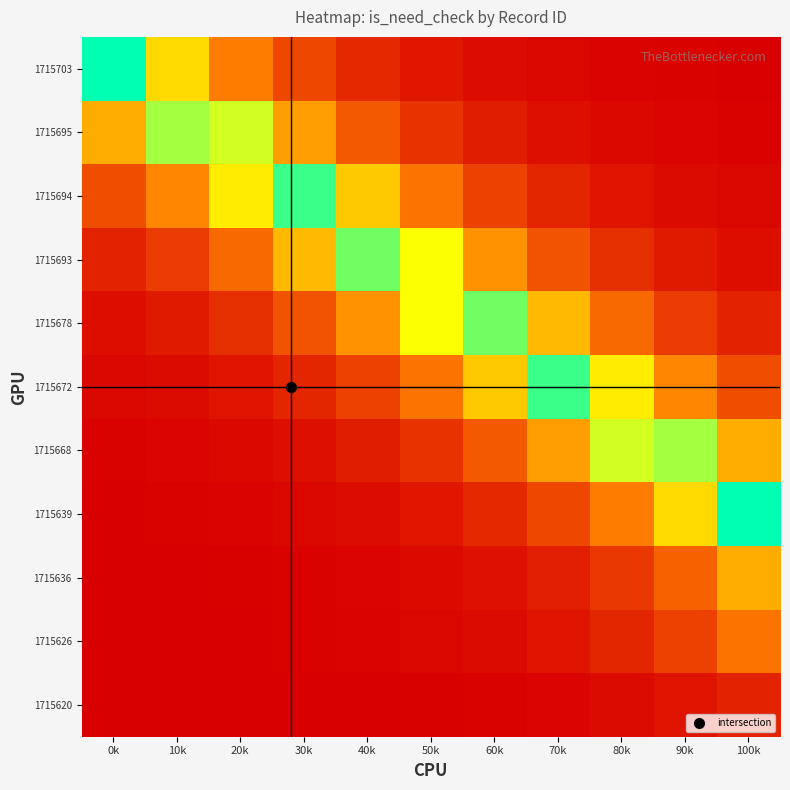

Reading left to right, transcribe all the data shown in this chart.

1715703: 0k=1.0	10k=0.6	20k=0.3	30k=0.2	40k=0.1	50k=0.1	60k=0.0	70k=0.0	80k=0.0	90k=0.0	100k=0.0
1715695: 0k=0.4	10k=0.8	20k=0.7	30k=0.4	40k=0.2	50k=0.1	60k=0.1	70k=0.0	80k=0.0	90k=0.0	100k=0.0
1715694: 0k=0.2	10k=0.4	20k=0.6	30k=0.9	40k=0.5	50k=0.3	60k=0.2	70k=0.1	80k=0.1	90k=0.0	100k=0.0
1715693: 0k=0.1	10k=0.2	20k=0.3	30k=0.5	40k=0.9	50k=0.7	60k=0.4	70k=0.2	80k=0.1	90k=0.1	100k=0.0
1715678: 0k=0.0	10k=0.1	20k=0.1	30k=0.2	40k=0.4	50k=0.7	60k=0.9	70k=0.5	80k=0.3	90k=0.2	100k=0.1
1715672: 0k=0.0	10k=0.0	20k=0.1	30k=0.1	40k=0.2	50k=0.3	60k=0.5	70k=0.9	80k=0.6	90k=0.4	100k=0.2
1715668: 0k=0.0	10k=0.0	20k=0.0	30k=0.0	40k=0.1	50k=0.1	60k=0.2	70k=0.4	80k=0.7	90k=0.8	100k=0.4
1715639: 0k=0.0	10k=0.0	20k=0.0	30k=0.0	40k=0.0	50k=0.1	60k=0.1	70k=0.2	80k=0.3	90k=0.6	100k=1.0
1715636: 0k=0.0	10k=0.0	20k=0.0	30k=0.0	40k=0.0	50k=0.0	60k=0.0	70k=0.1	80k=0.1	90k=0.3	100k=0.4
1715626: 0k=0.0	10k=0.0	20k=0.0	30k=0.0	40k=0.0	50k=0.0	60k=0.0	70k=0.1	80k=0.1	90k=0.2	100k=0.3
1715620: 0k=0.0	10k=0.0	20k=0.0	30k=0.0	40k=0.0	50k=0.0	60k=0.0	70k=0.0	80k=0.0	90k=0.1	100k=0.1